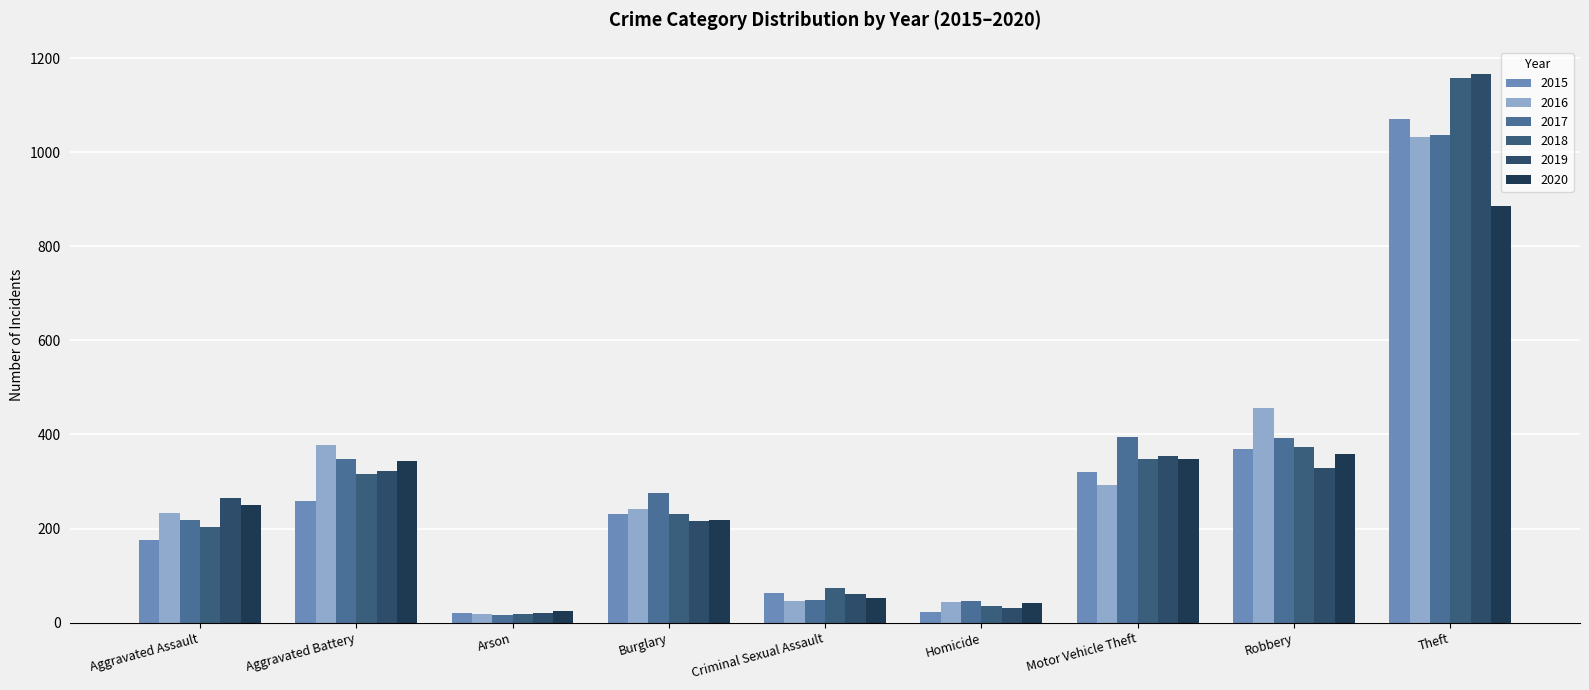

Reading left to right, what are all the values shown in this chart?

2015: 176	258	20	230	63	22	320	369	1071
2016: 234	377	19	242	45	44	292	456	1032
2017: 218	347	16	276	49	45	395	392	1036
2018: 204	317	18	231	73	36	347	373	1158
2019: 266	322	20	217	61	31	354	328	1166
2020: 250	343	25	219	53	41	348	358	885